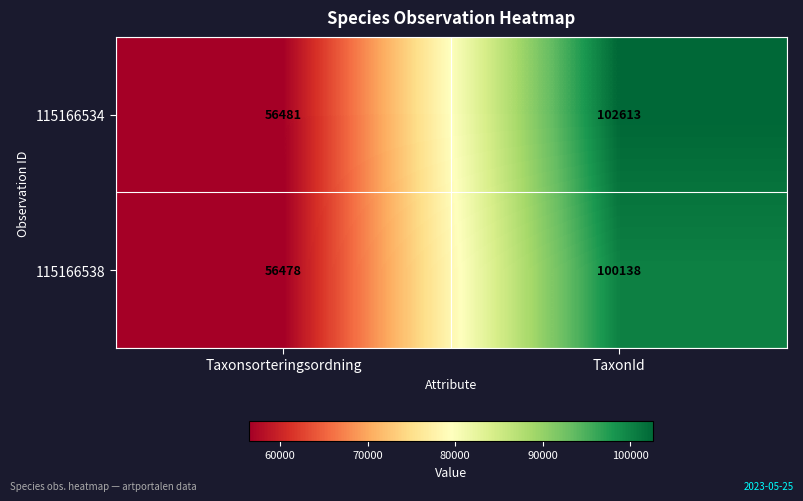

What is the greatest value displayed?

102613